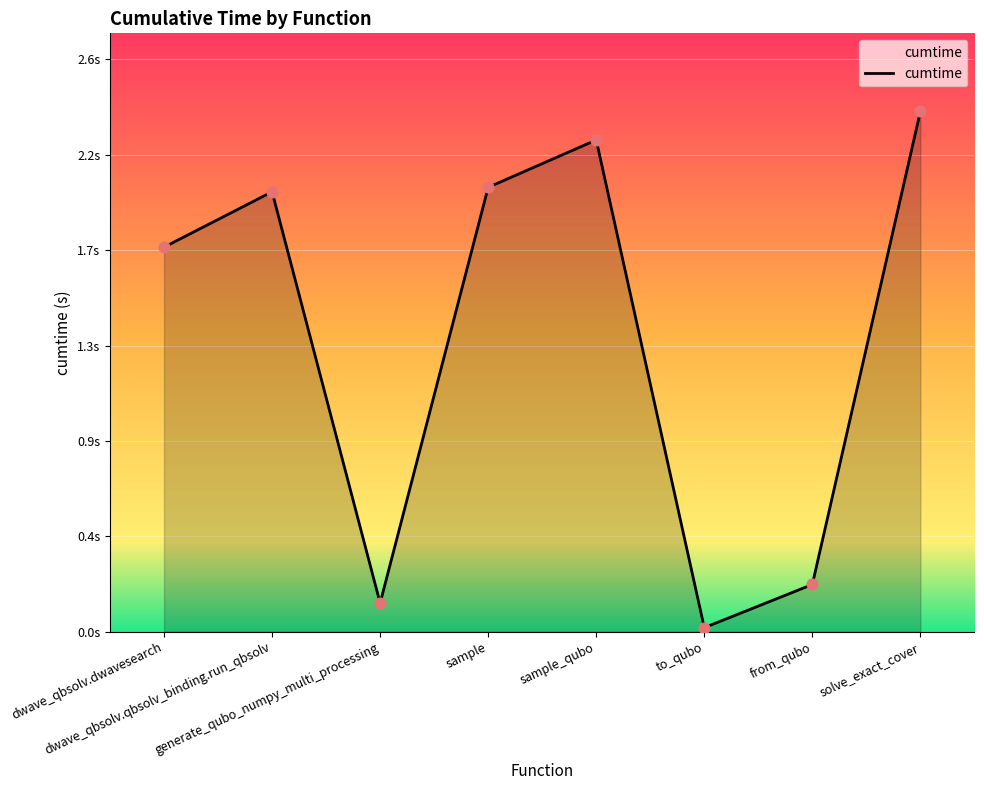

Is this an area chart (filled region under the line)?

Yes